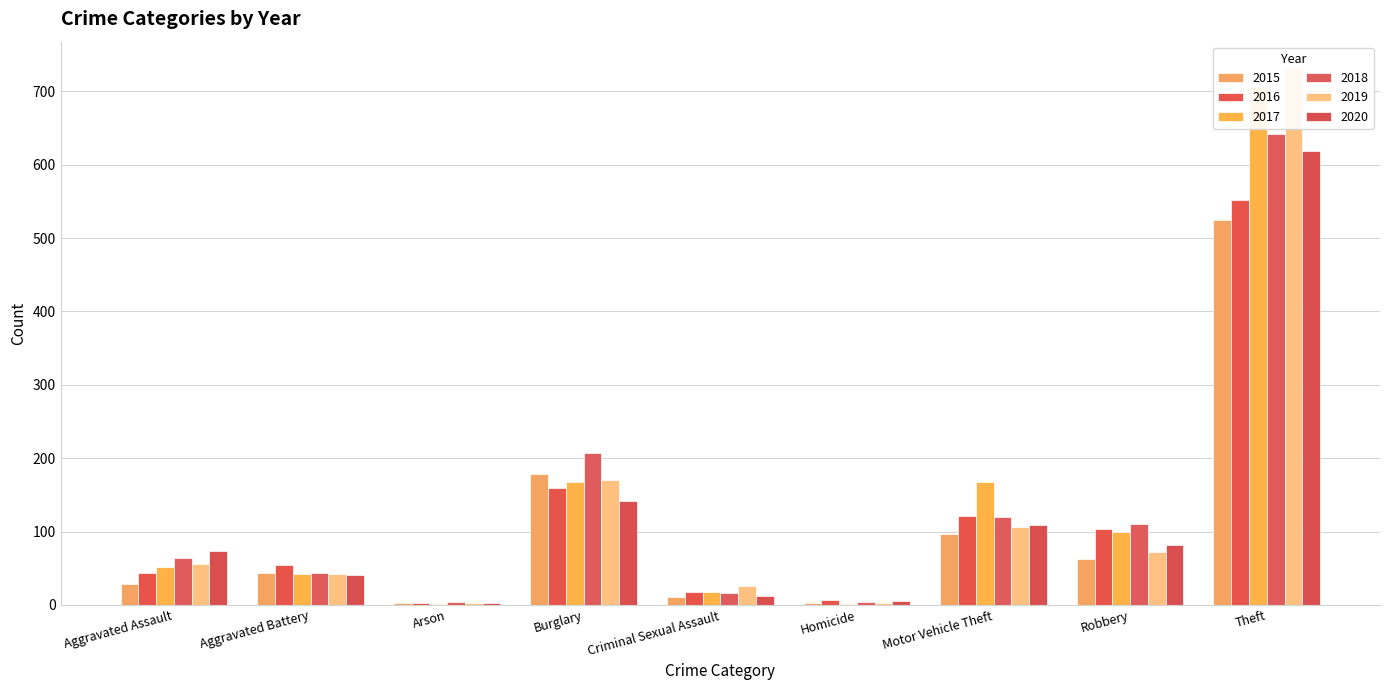

The value of 2019 at Arson is 2. True or false?

True